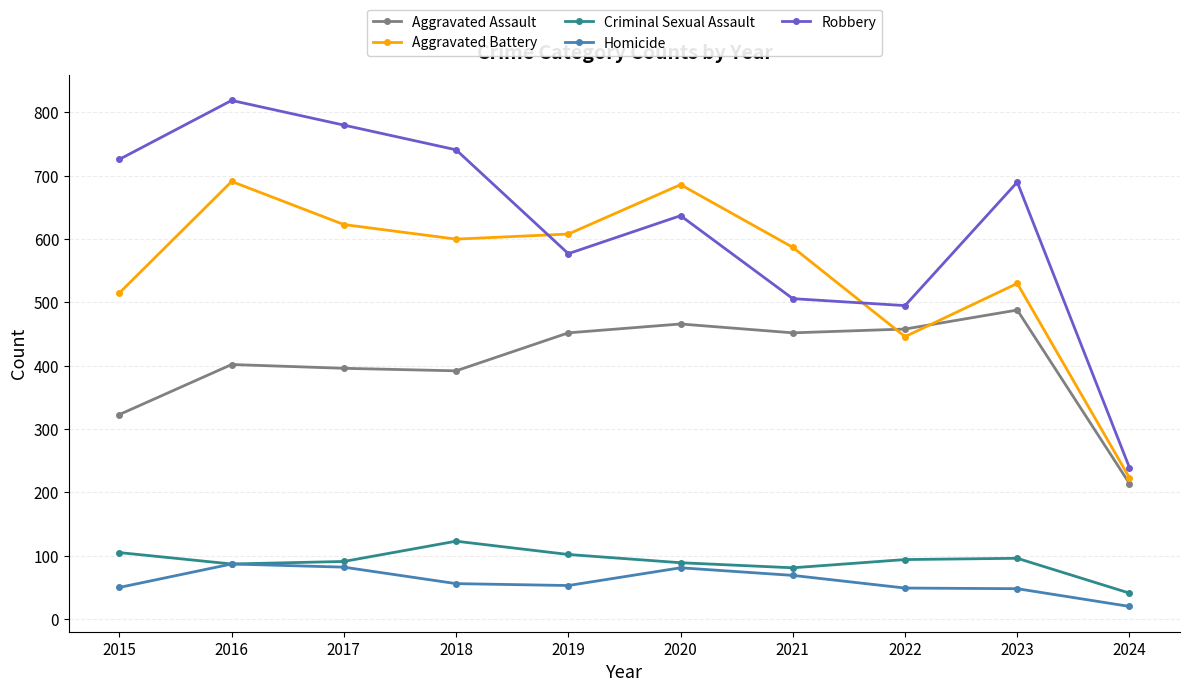

List the series in order of their peak value, lowest first.

Homicide, Criminal Sexual Assault, Aggravated Assault, Aggravated Battery, Robbery